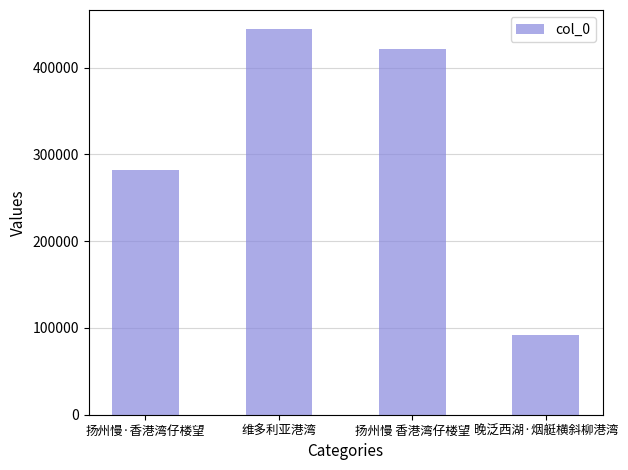

What is the value of the 1st bar from the left?

281544